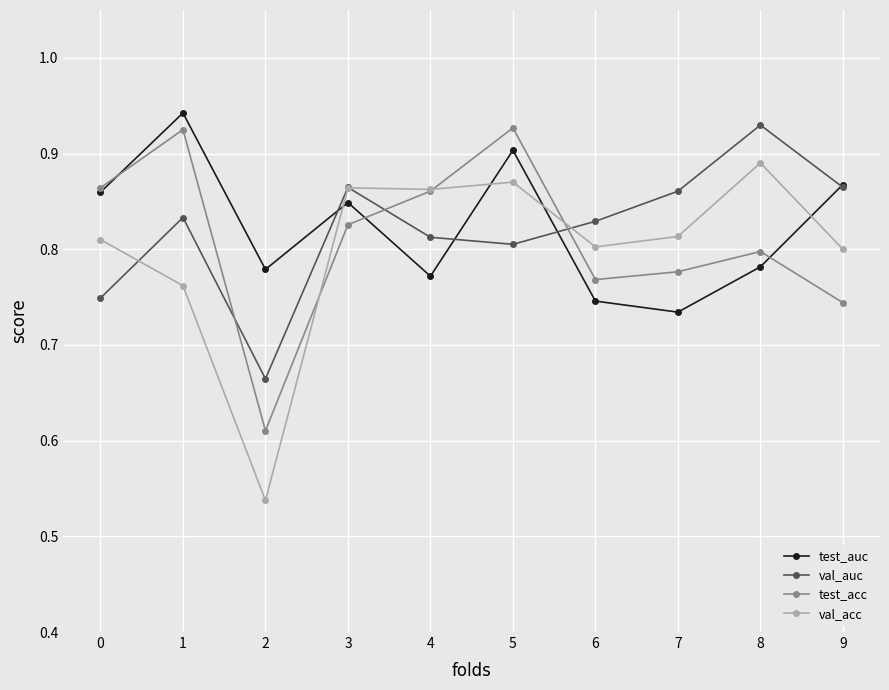

What is the difference between the maximum and minimum values in the test_acc series?

0.3